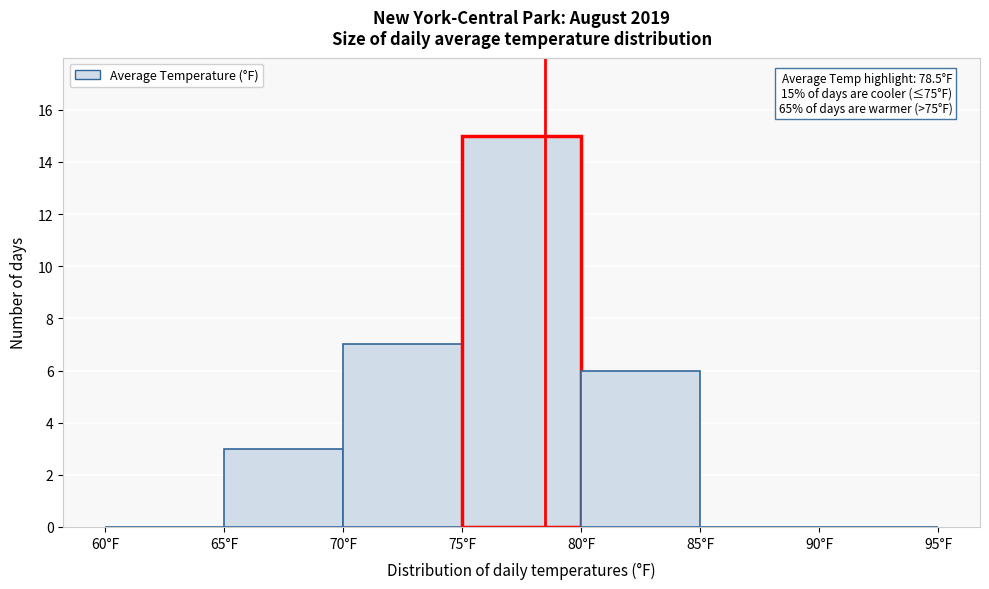

Over which range of the x-axis is the bar tallest?

75 to 80